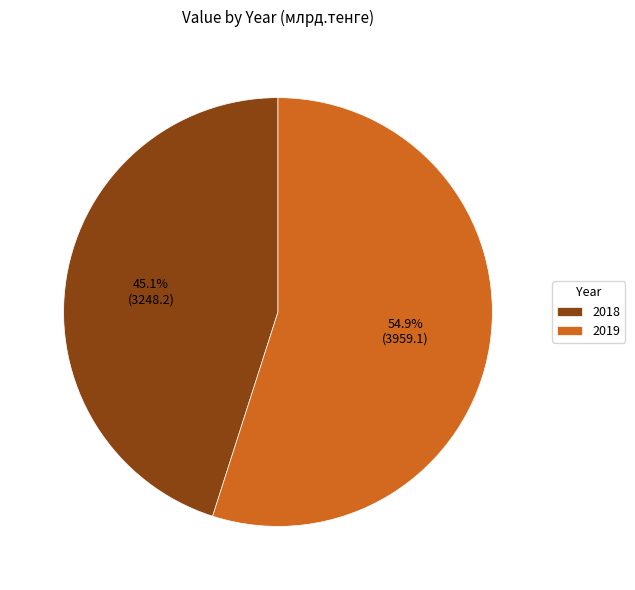

Between 2019 and 2018, which is larger?

2019